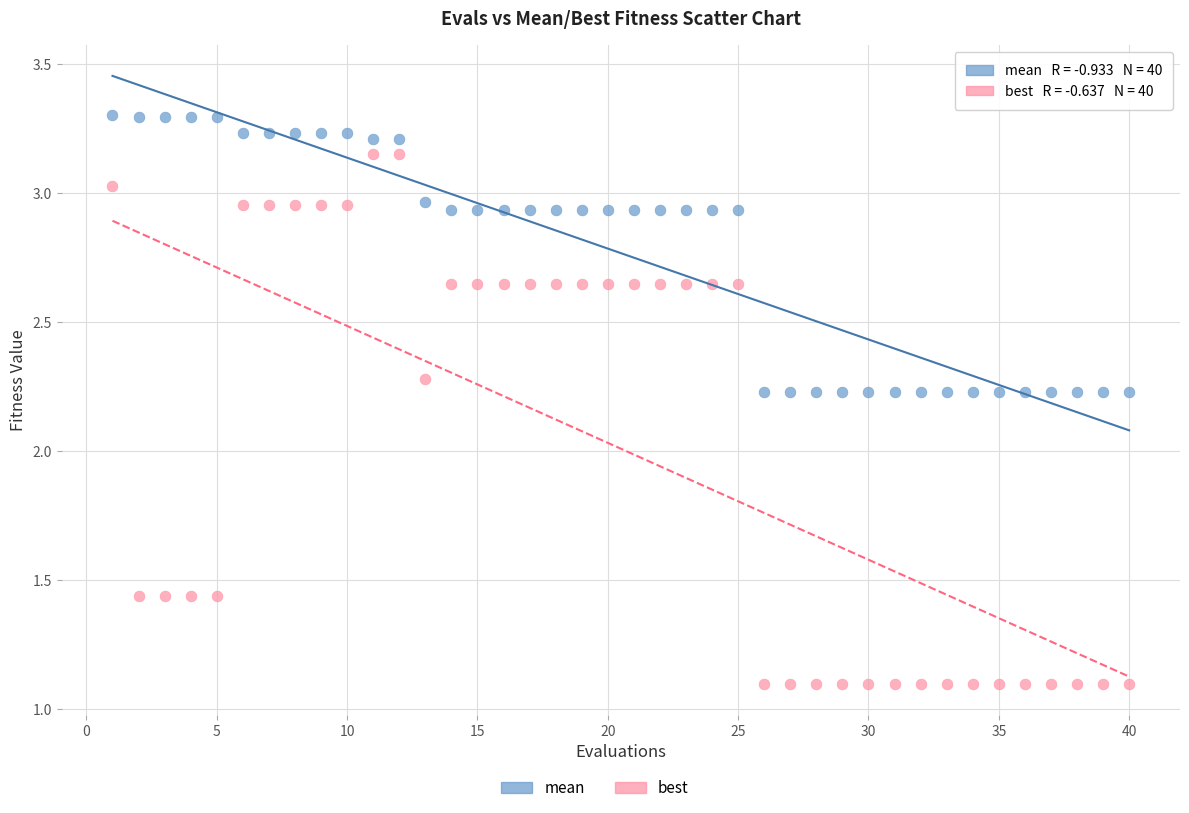

Which series contains the highest Y value?

mean